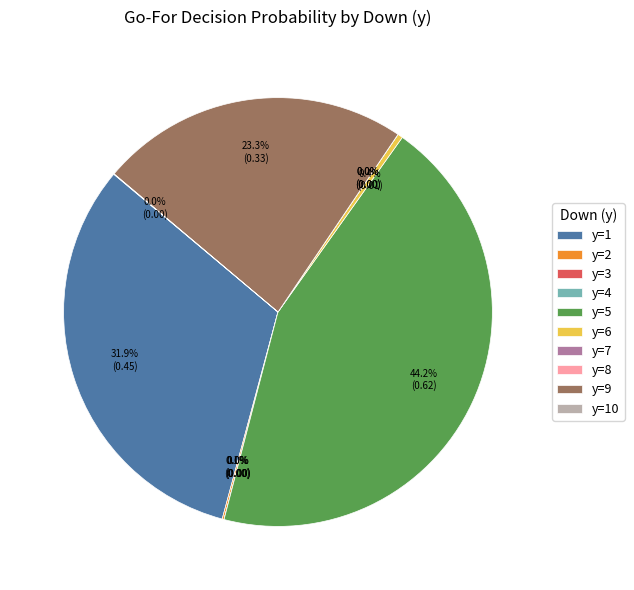

True or false: y=5 accounts for 52% of the total.

False